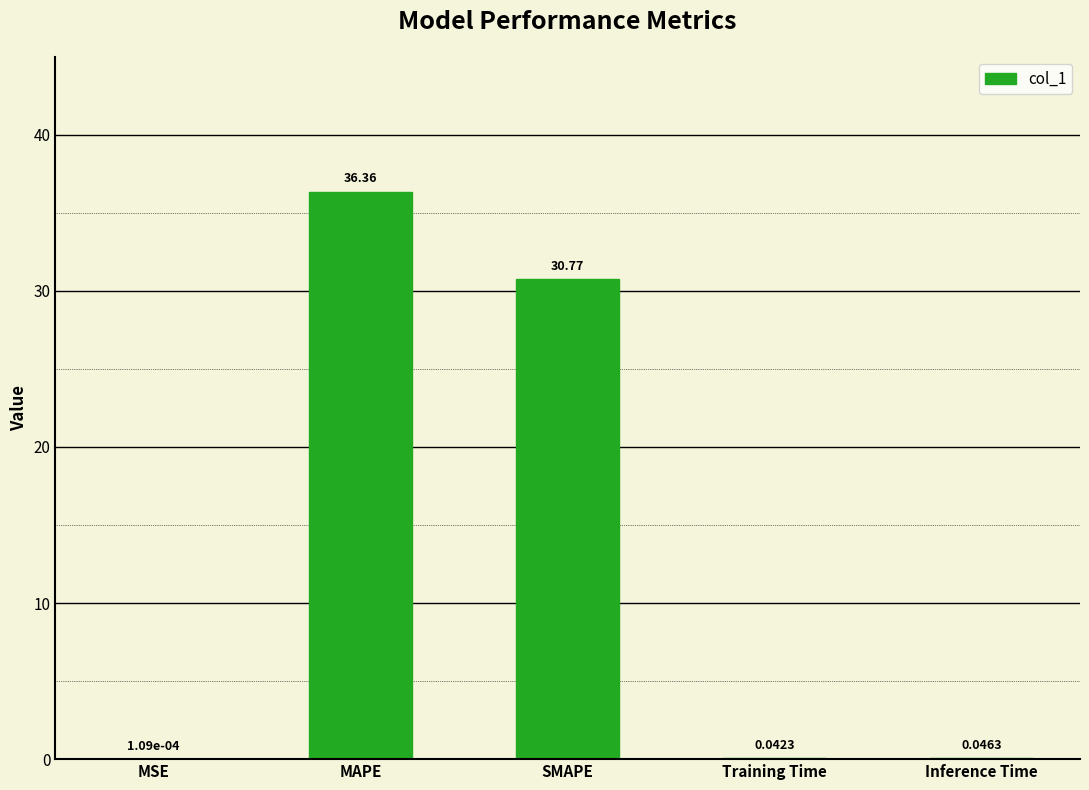

Which has a higher value, MSE or SMAPE?

SMAPE